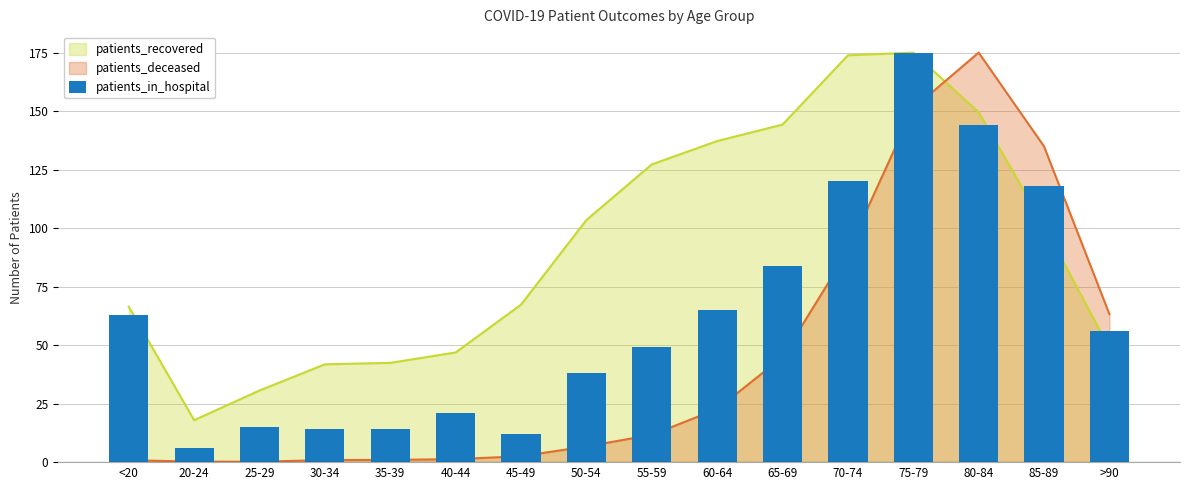

What position from the right is 65-69?

6